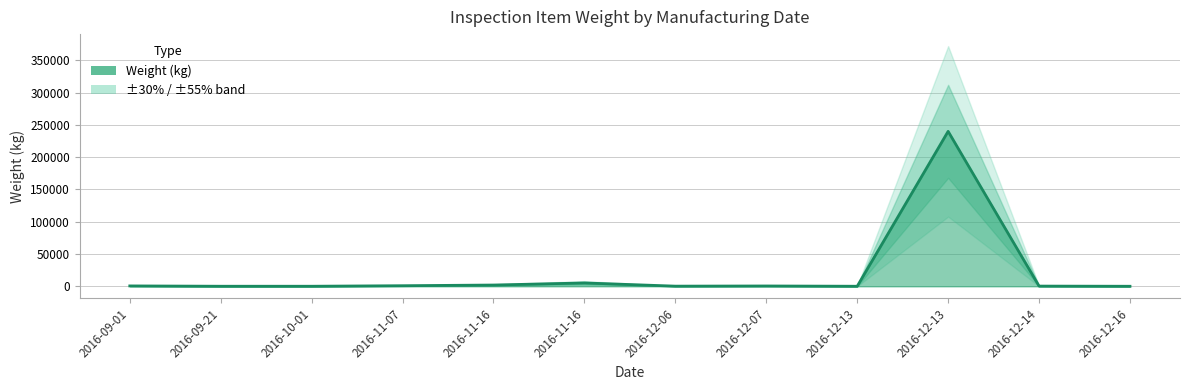

How many lines are shown in the chart?

1